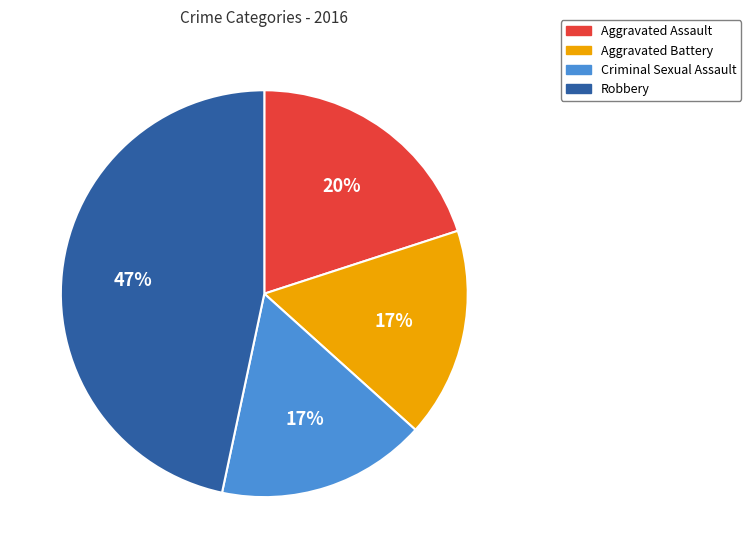

What percentage is the Robbery slice, to the nearest percent?

47%